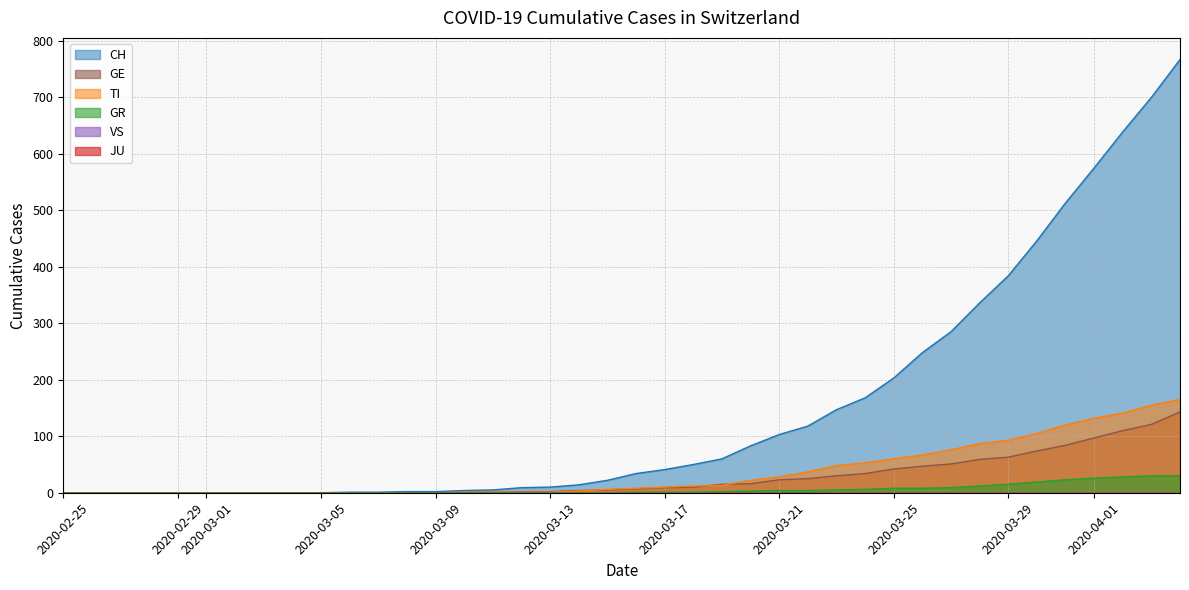

Reading left to right, transcribe all the data shown in this chart.

CH: 0	0	0	0	0	0	0	0	0	0	1	1	2	2	4	5	9	10	14	22	34	41	50	60	83	103	118	147	168	203	248	285	336	384	446	513	575	639	700	767
TI: 0	0	0	0	0	0	0	0	0	0	0	0	0	0	1	1	1	1	3	6	8	10	12	13	22	28	37	48	53	60	67	76	87	93	105	120	132	141	155	165
GR: 0	0	0	0	0	0	0	0	0	0	0	0	0	0	0	0	0	0	0	0	1	1	1	2	3	4	4	5	6	8	8	9	12	15	19	23	26	28	30	30
GE: 0	0	0	0	0	0	0	0	0	0	0	0	0	0	1	1	2	2	4	5	7	9	10	15	16	23	25	30	34	42	47	51	59	63	74	84	97	110	121	143